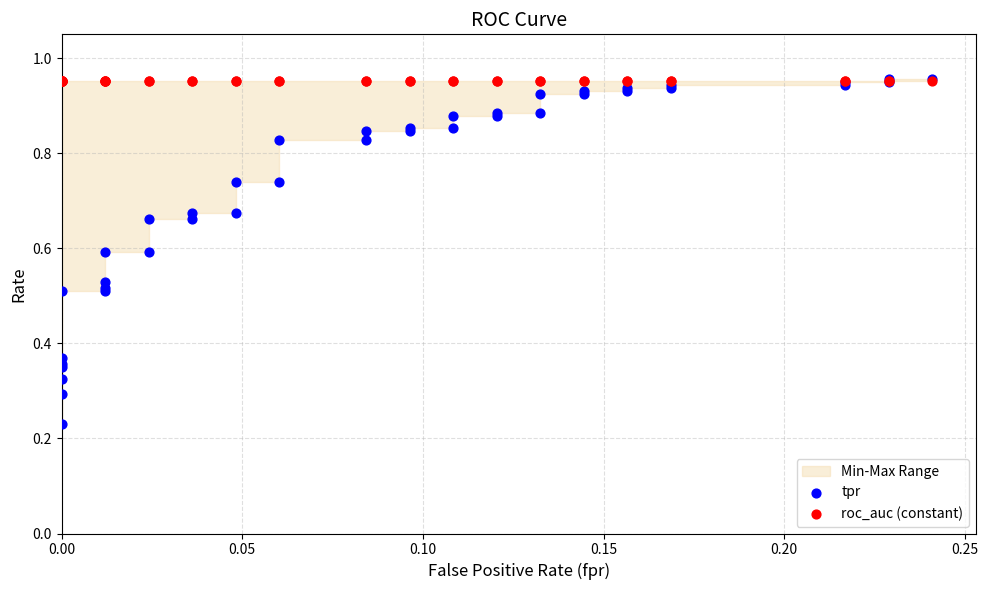

Which series has the widest spread of Y values?

tpr